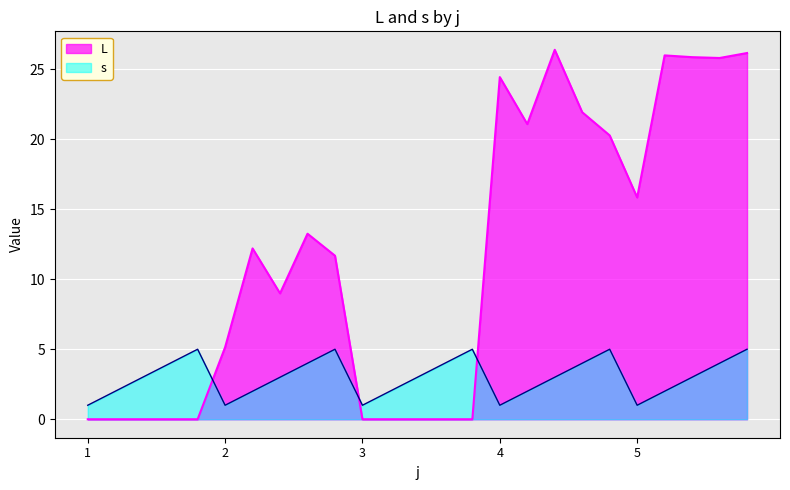

Which series has the largest range (max minus min)?

L